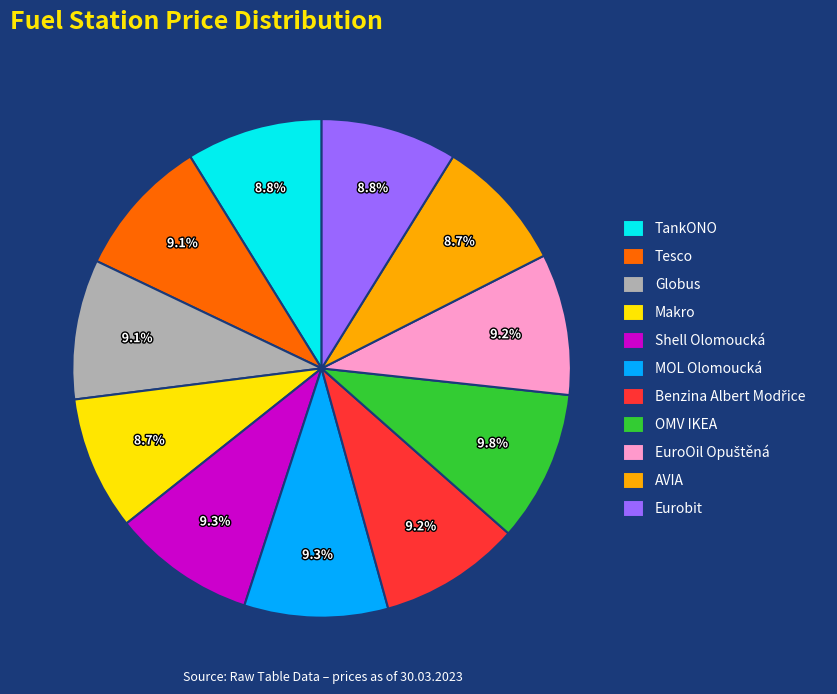

What percentage is NOT represented by TankONO?

91.2%